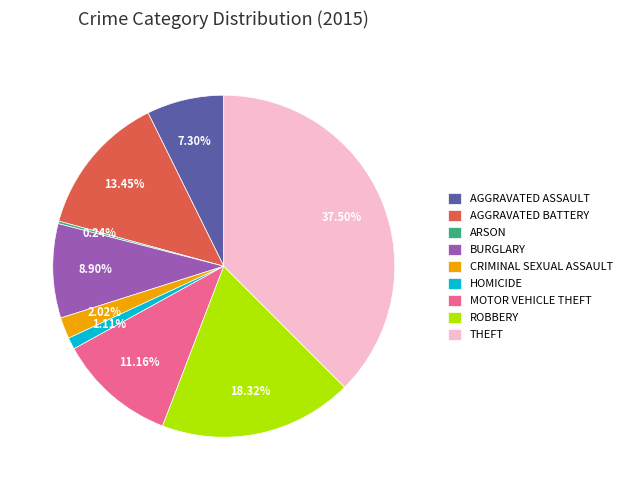

Which category has the biggest portion of the pie?

THEFT